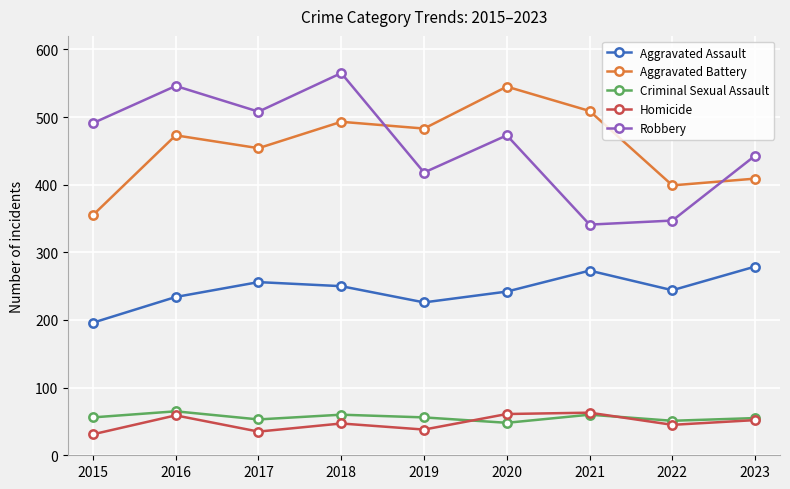

Which series has the largest range (max minus min)?

Robbery